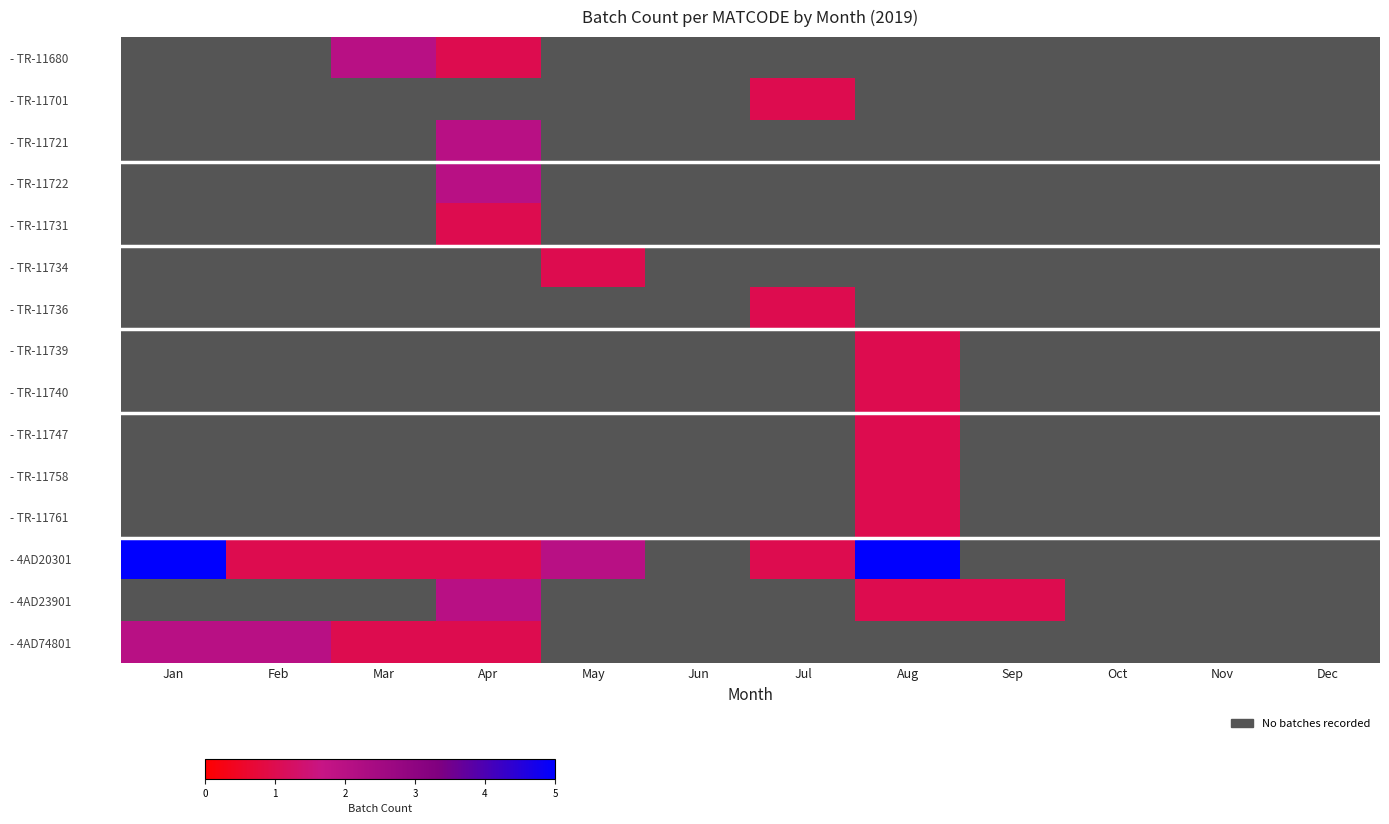

What is the difference between the maximum and second lowest values in the - TR-11761 series?

1